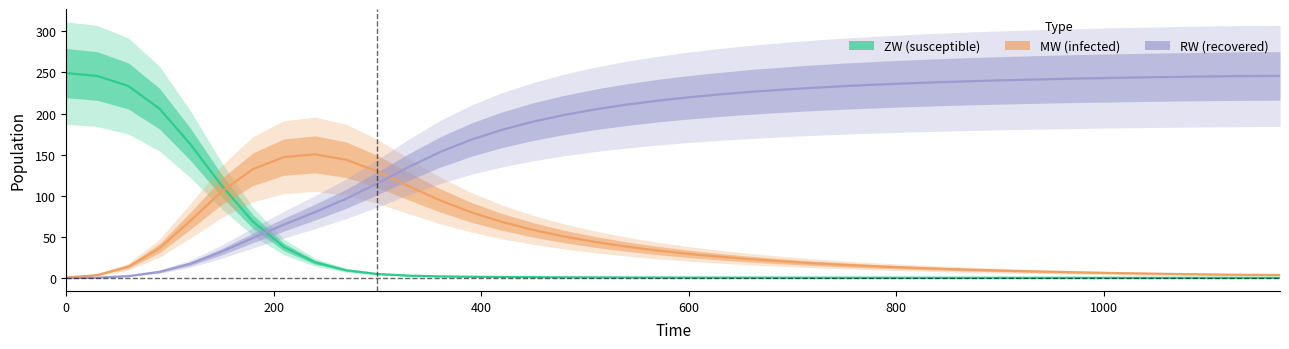

After their last crossing, which series has the higher values: ZW or MW?

MW